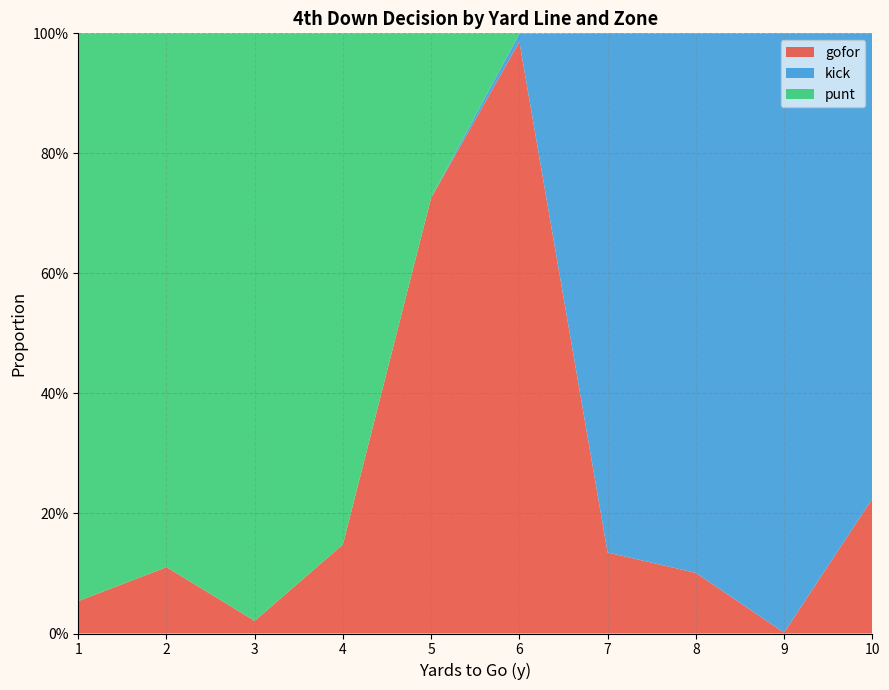

Reading right to left, transcribe all the data shown in this chart.

gofor: 0.2	0.0	0.1	0.1	1.0	0.7	0.1	0.0	0.1	0.1
kick: 0.8	1.0	0.9	0.9	0.0	0.0	0.0	0.0	0.0	0.0
punt: 0.0	0.0	0.0	0.0	0.0	0.3	0.9	1.0	0.9	0.9